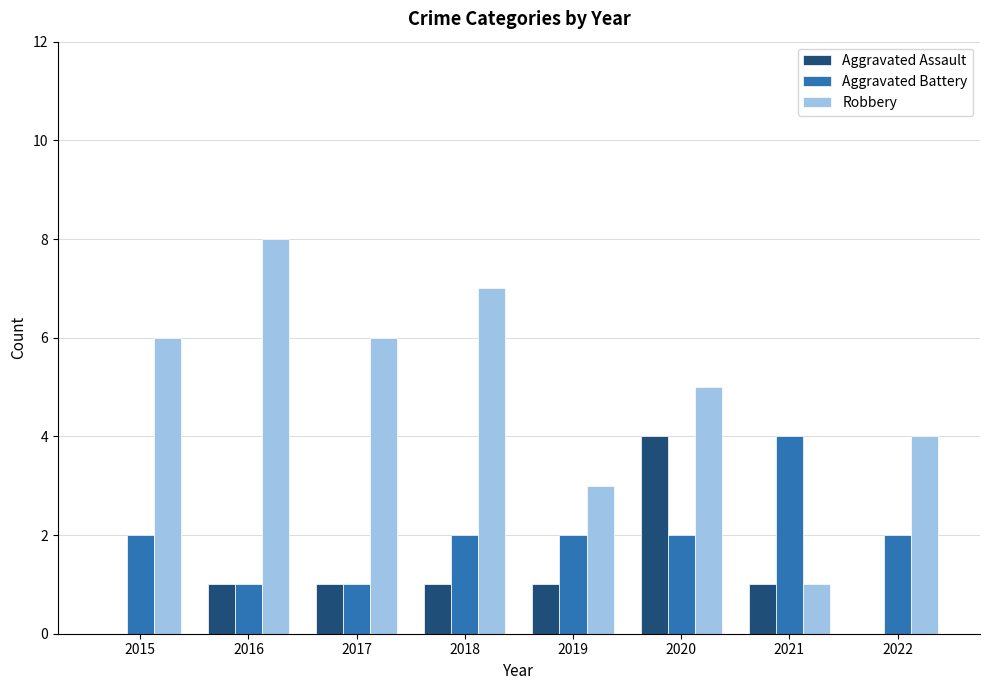

Which series has the largest range (max minus min)?

Robbery